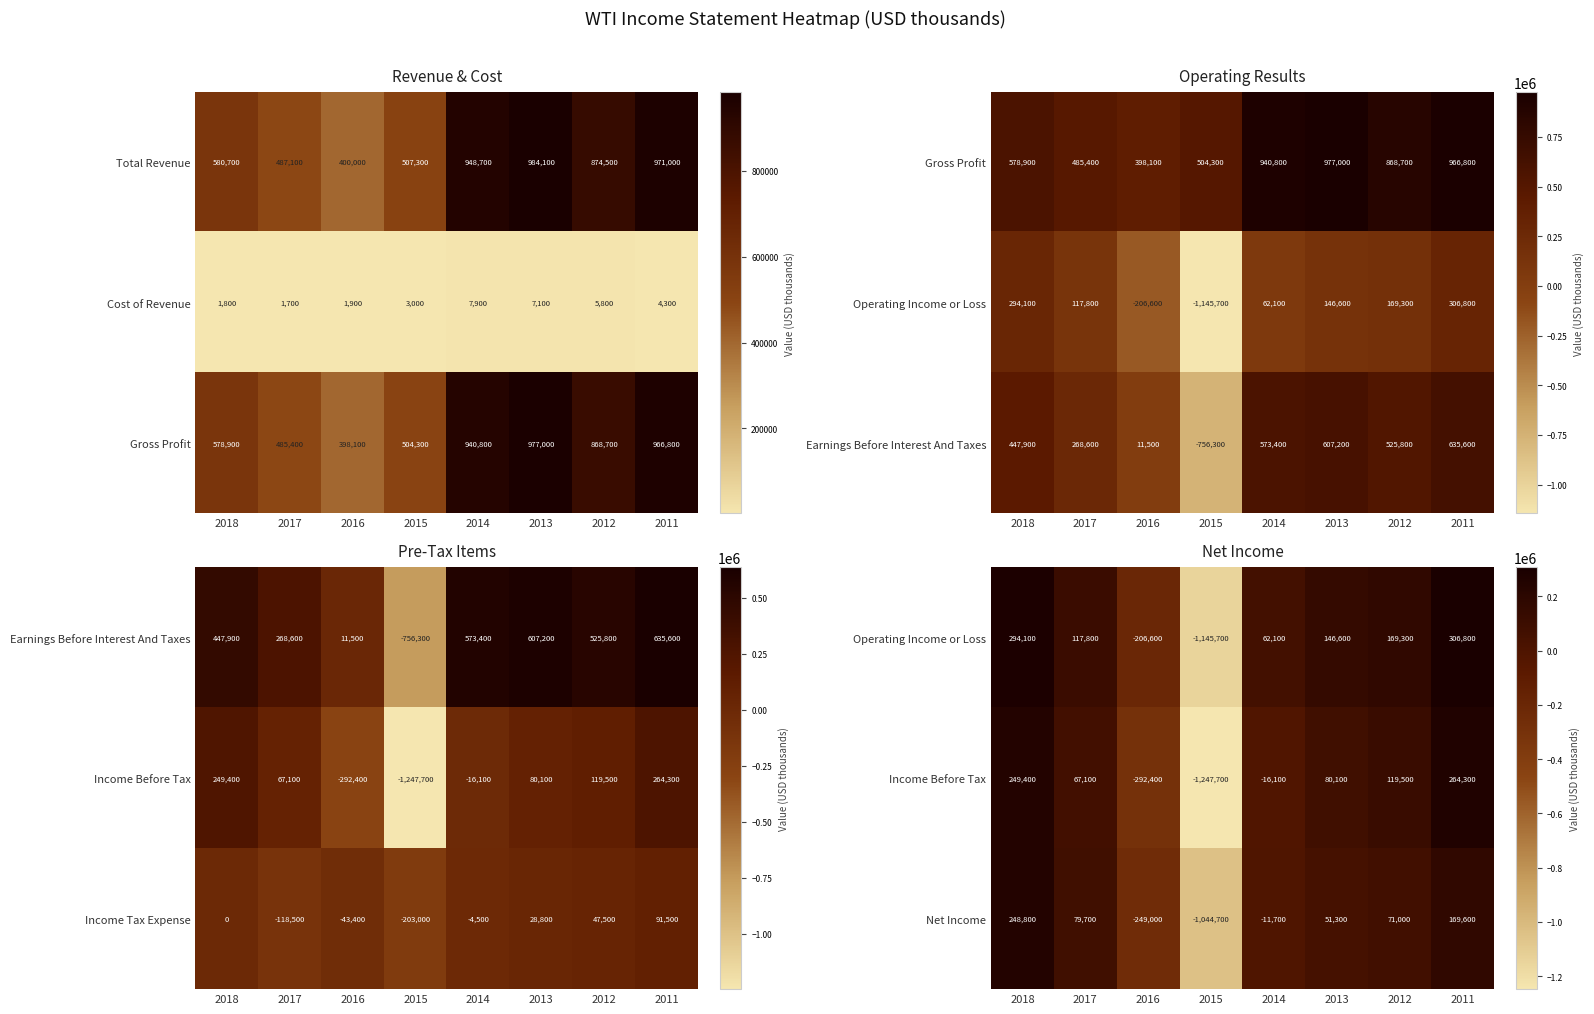

True or false: Net Income has a value of -609797 at 2015.

False